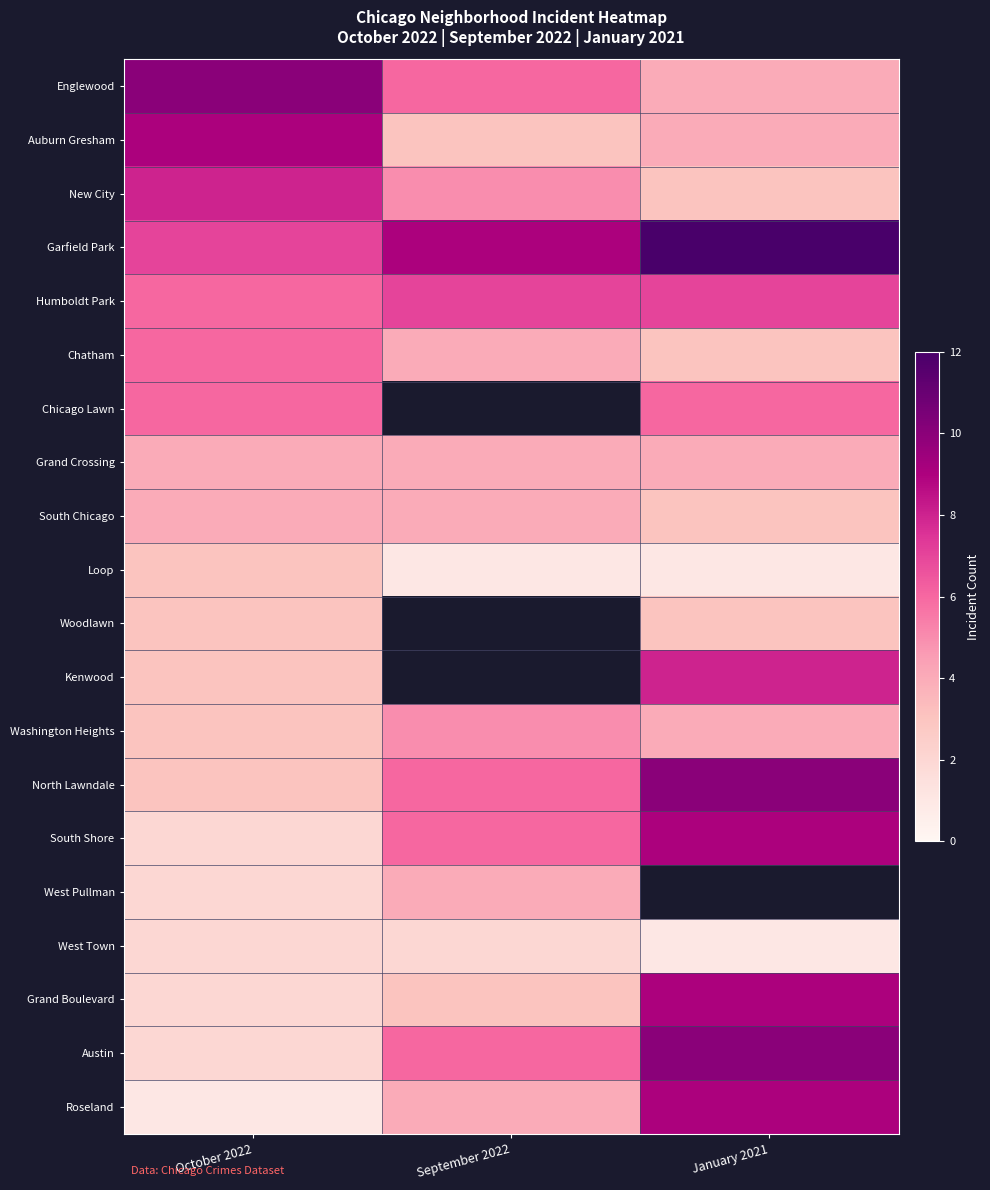

List the series in order of their peak value, lowest first.

West Town, Loop, Woodlawn, Grand Crossing, South Chicago, West Pullman, Washington Heights, Chatham, Chicago Lawn, Humboldt Park, New City, Kenwood, Auburn Gresham, South Shore, Grand Boulevard, Roseland, Englewood, North Lawndale, Austin, Garfield Park